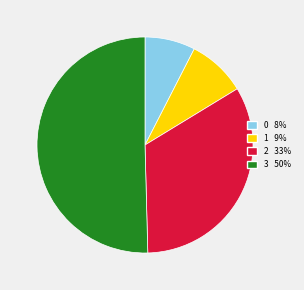

Combined, do 3 and 2 account for over 50%?

Yes